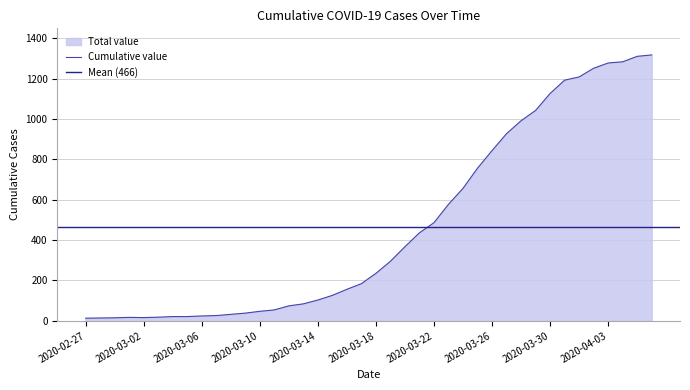

Where is the first local maximum?

2020-03-01